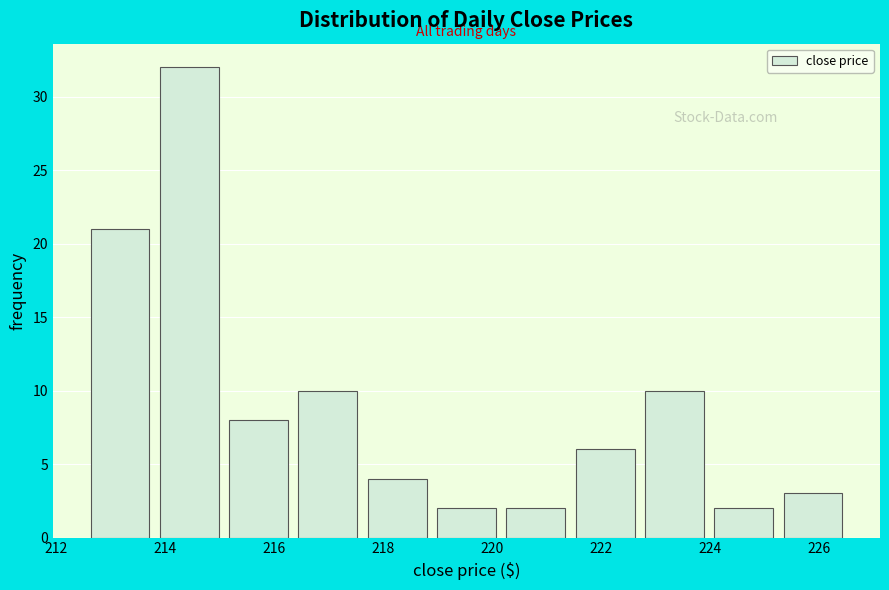

What is the height of the bar covering 217.6 to 218.8 on the x-axis? Neither the bar edges nor the heights are printed on the chart, so give them approximately, as read against the axes.

4